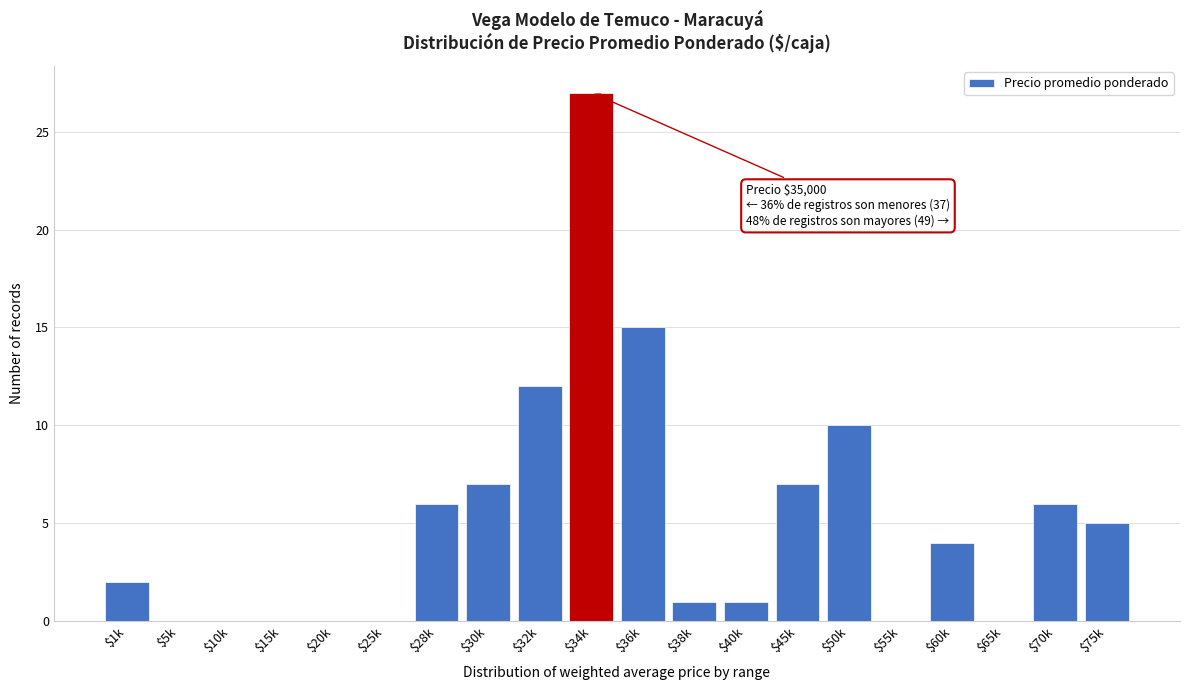

What is the maximum value shown in the chart?

27